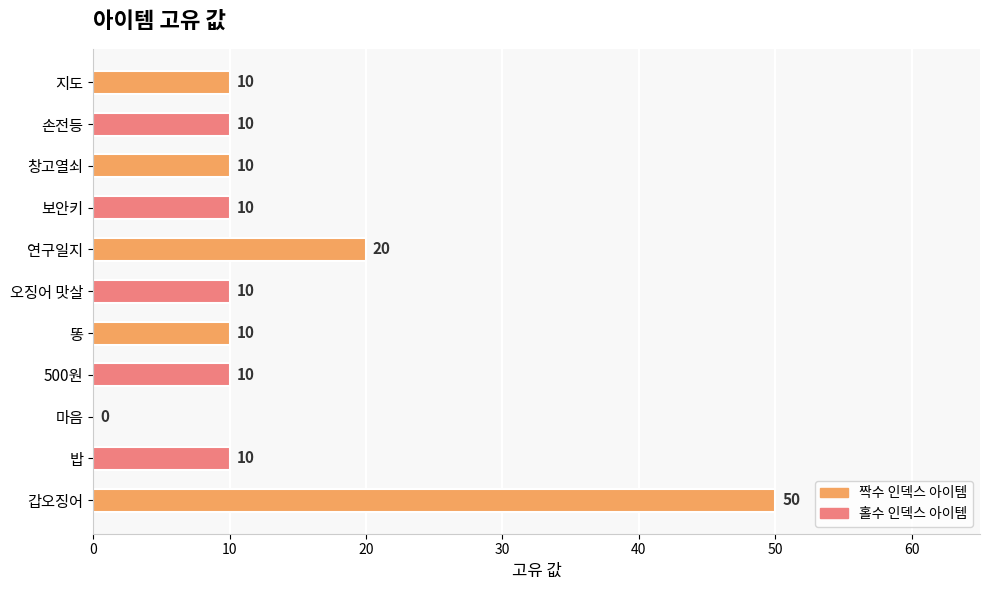

At which label is the value closest to 25?

연구일지